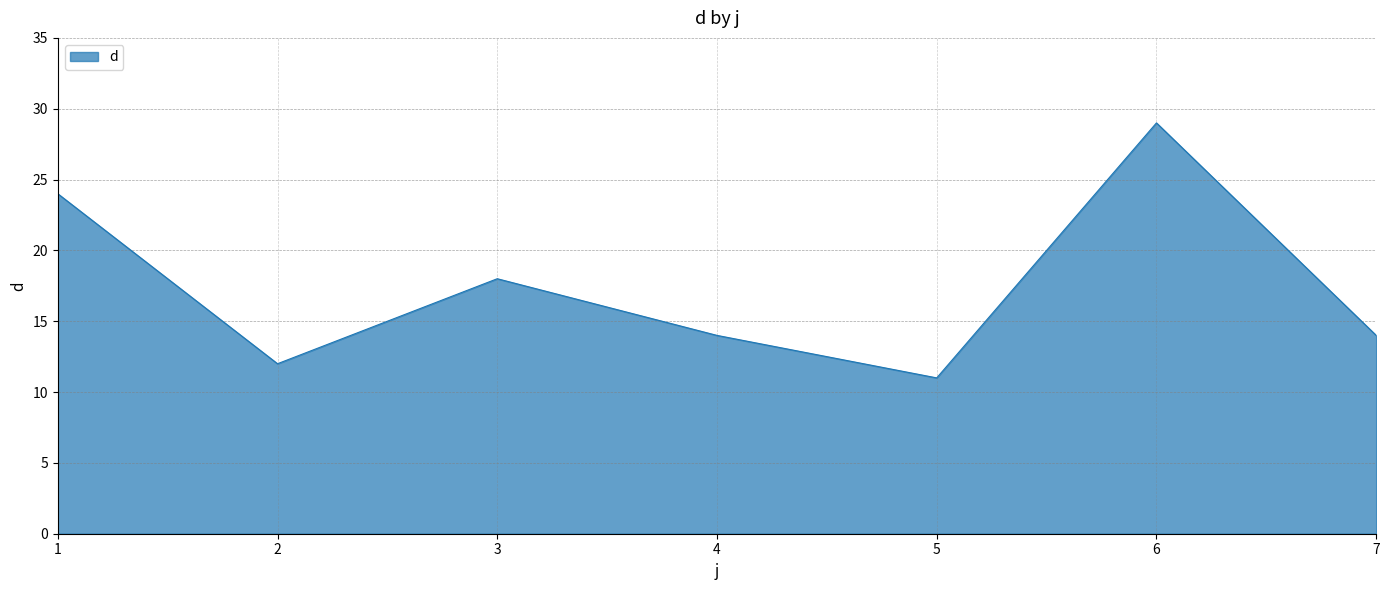

What is the smallest value displayed?

11